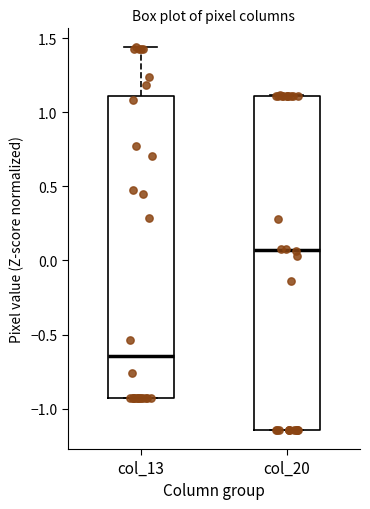

Reading left to right, read every box against the y-axis: the position of its median line, the range the box covers, and the ends of its whiskers. The values are not printed on the chart, so give them approximately, as read against the axis.

col_13: median -0.65, box -0.95 to 1.10, whiskers -0.95 to 1.45
col_20: median 0.05, box -1.15 to 1.10, whiskers -1.15 to 1.10